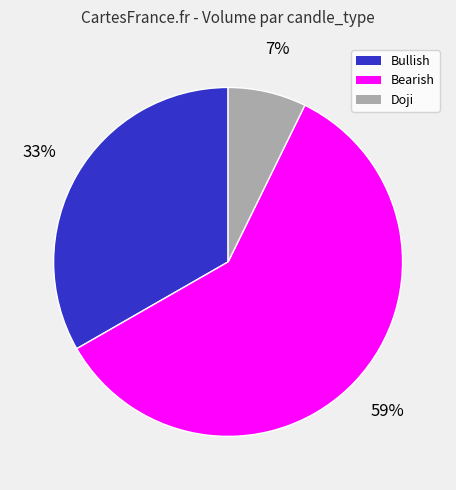

To the nearest percent, what is the difference between the Bullish and Bearish slice percentages?

26%